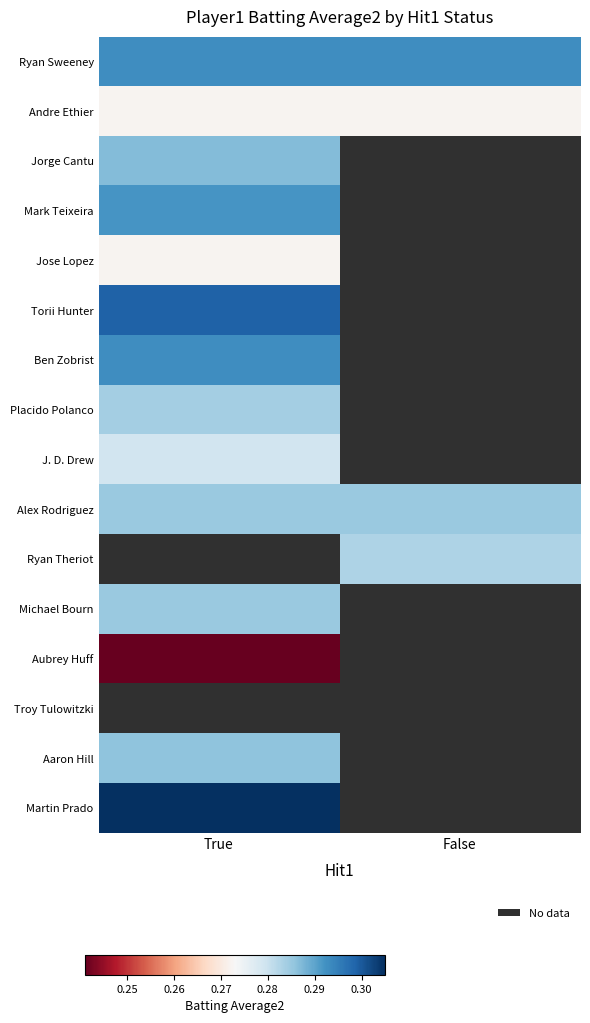

List the labels in order of Alex Rodriguez value, largest first.

True, False